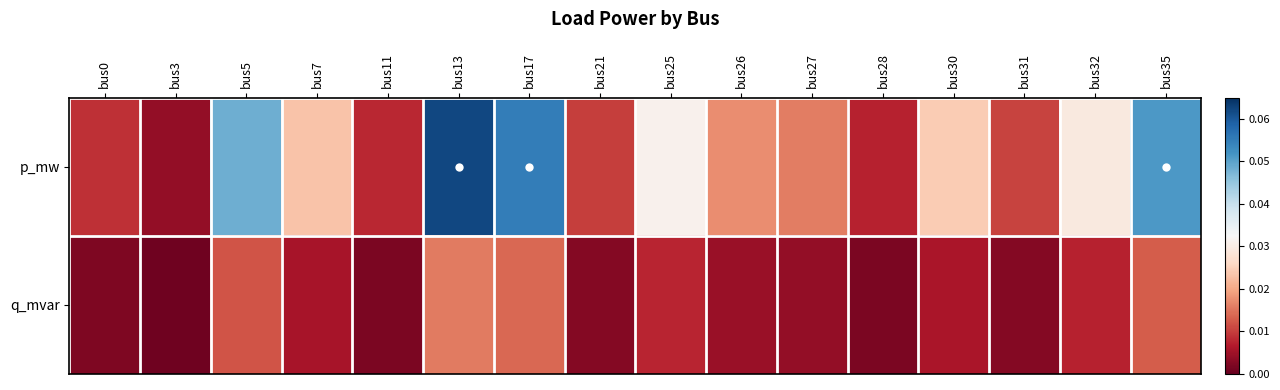

Rank the series by their maximum value, from highest to lowest.

p_mw, q_mvar